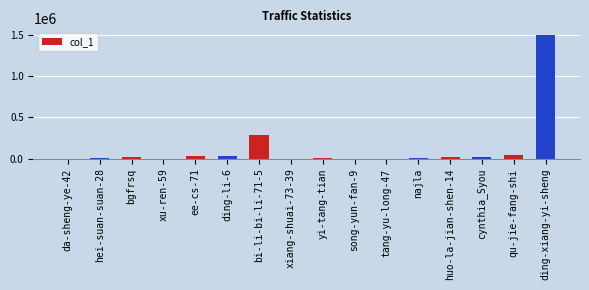

How many series are shown in this chart?

1